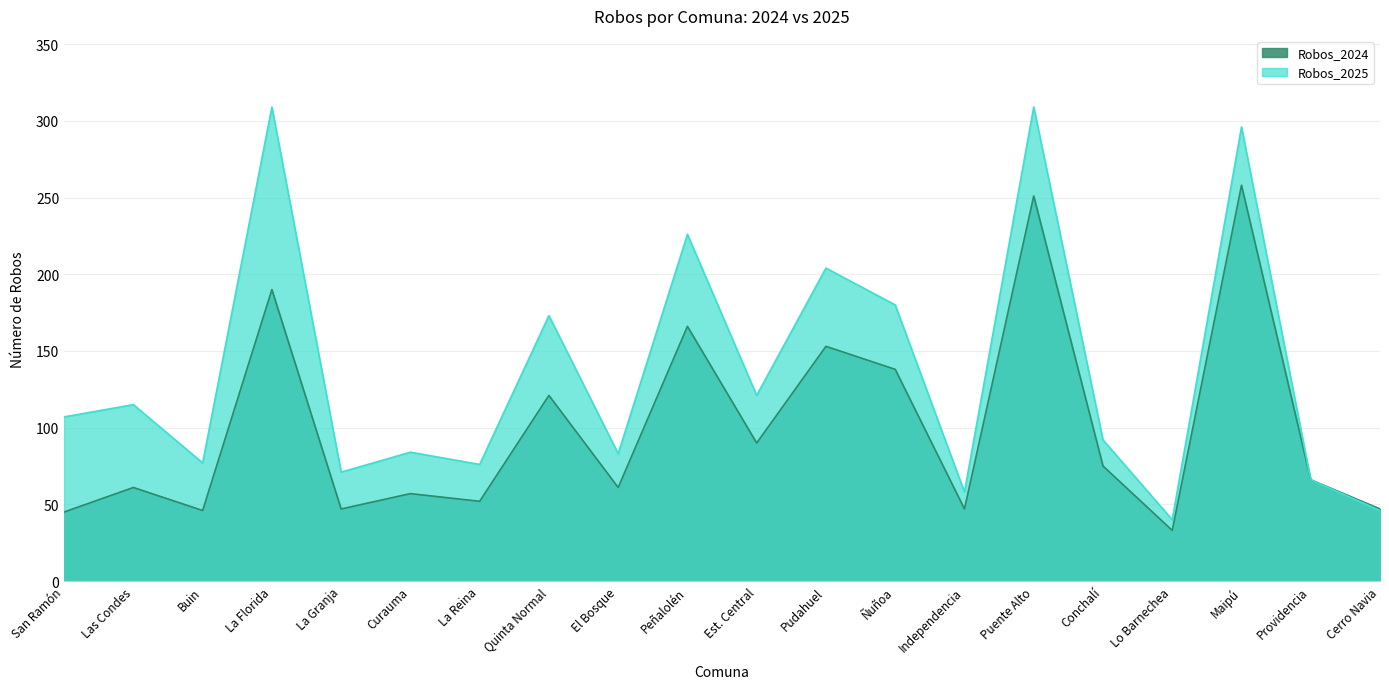

Where is Robos_2024 nearest to the value 145?

Ñuñoa